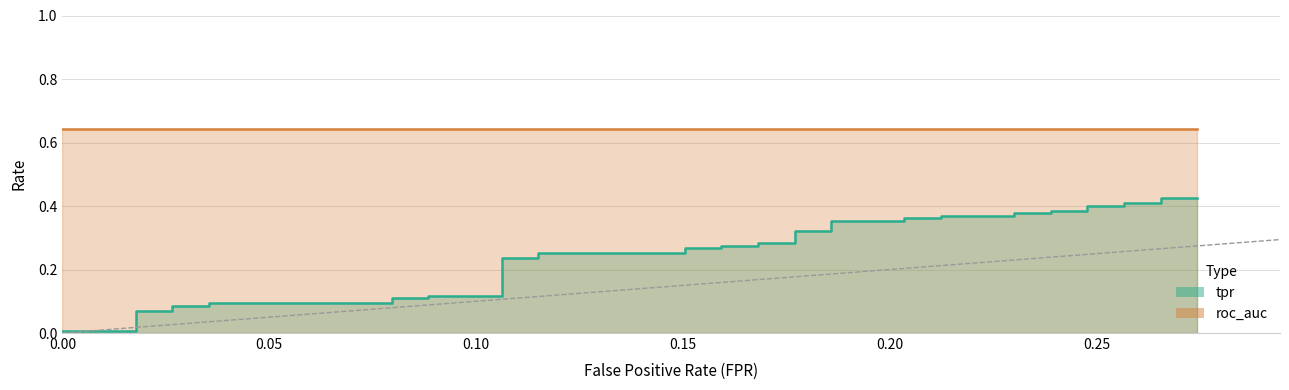

How many lines are shown in the chart?

3